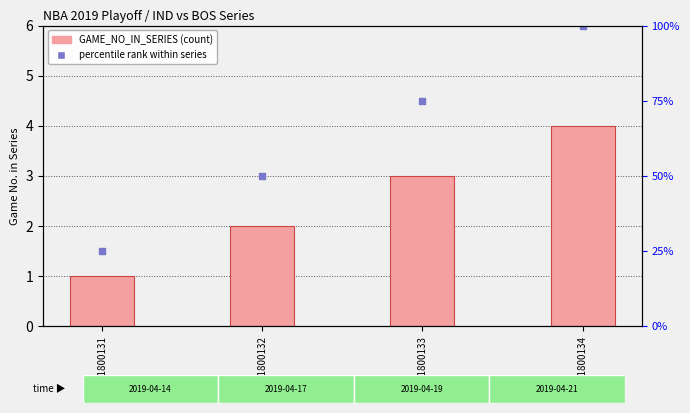

What is the sum of the GAME_NO_IN_SERIES values at 41800134 and 41800132?

6